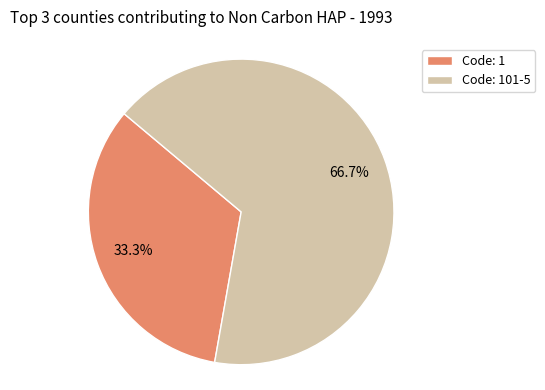

What is the ratio of the value at Code: 101-5 to the value at Code: 1?

2.0